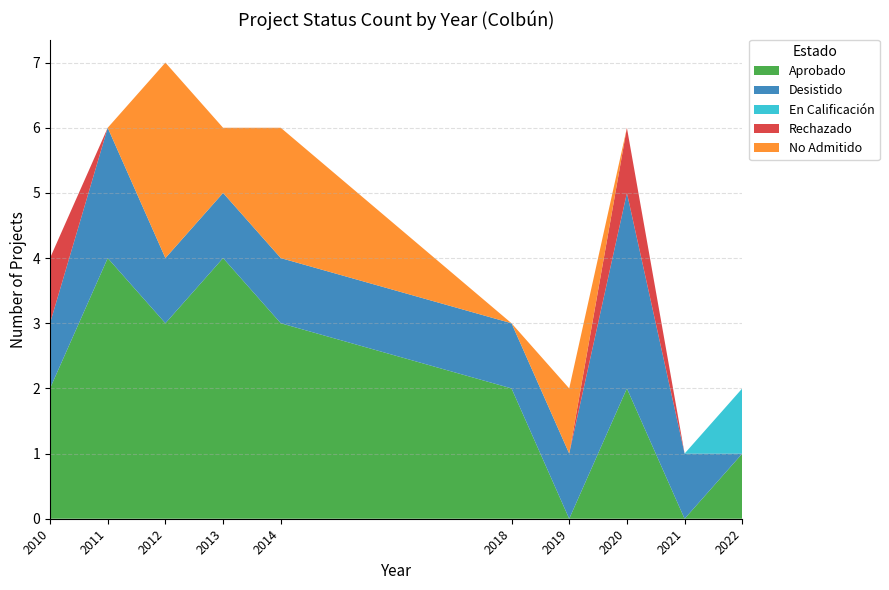

At which category is the sum across all series the highest?

2012